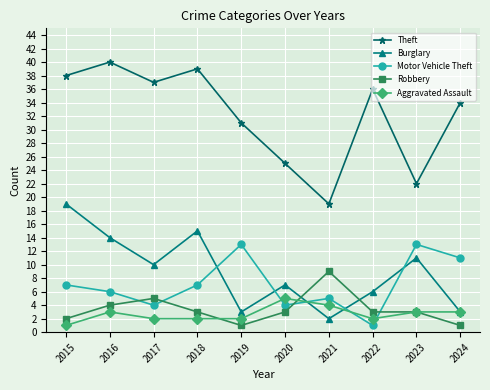

What is the value of the Theft point at the 6th from the left?

25